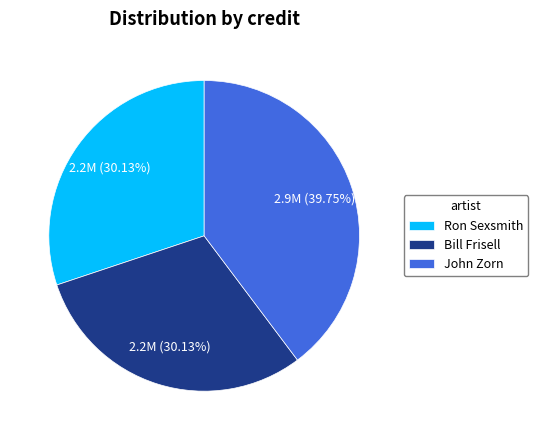

To the nearest percent, what is the difference between the largest and smallest slice percentages?

10%